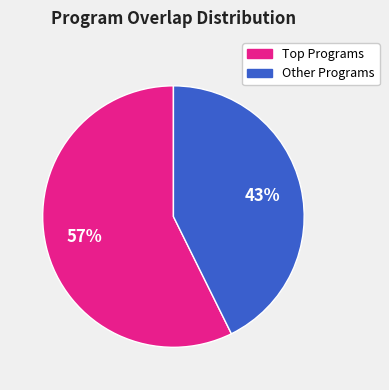

Rank the categories by value from lowest to highest.

Other Programs, Top Programs